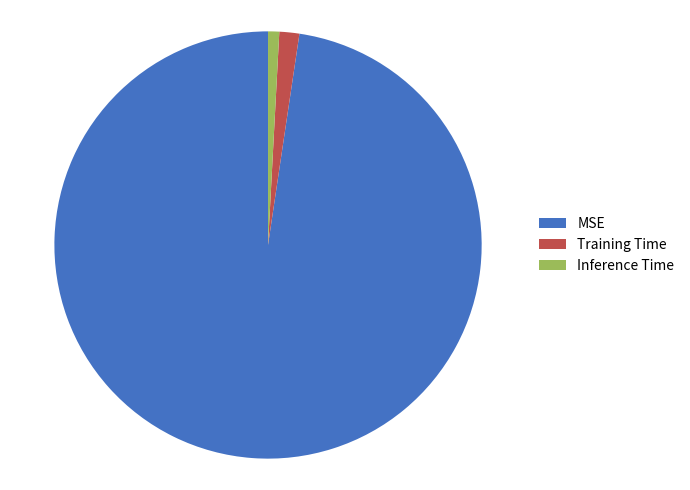

Which category has the biggest portion of the pie?

MSE